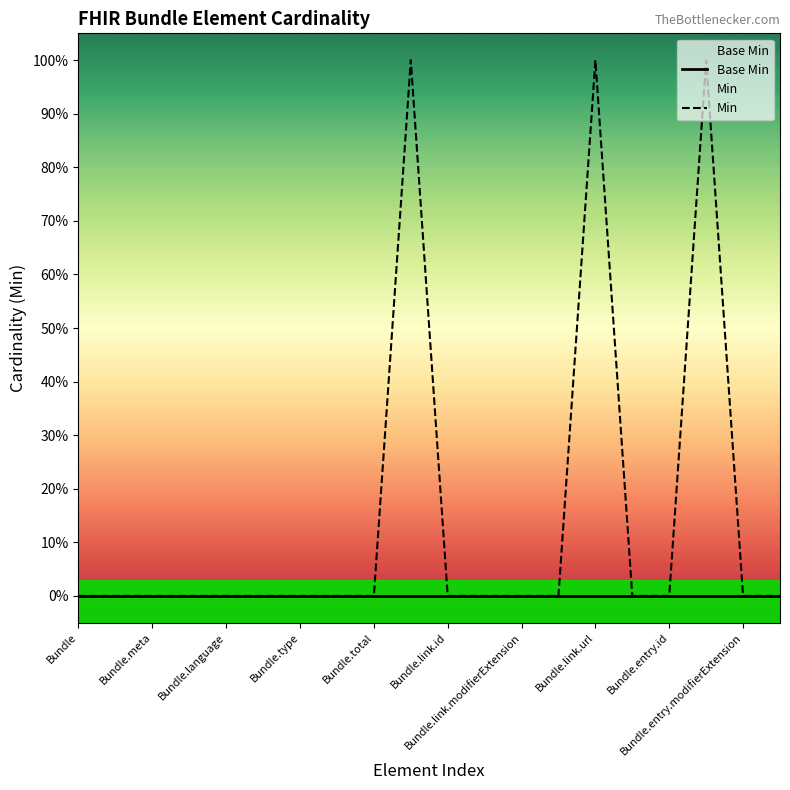

What are all the series names shown in the legend?

Base Min, Min